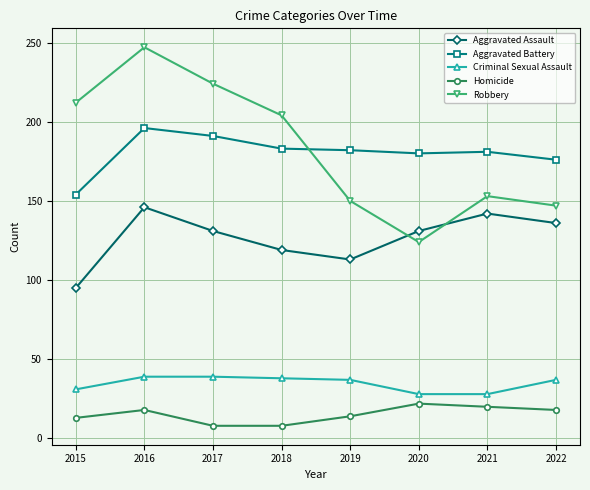

True or false: Criminal Sexual Assault and Aggravated Battery cross at least once.

False